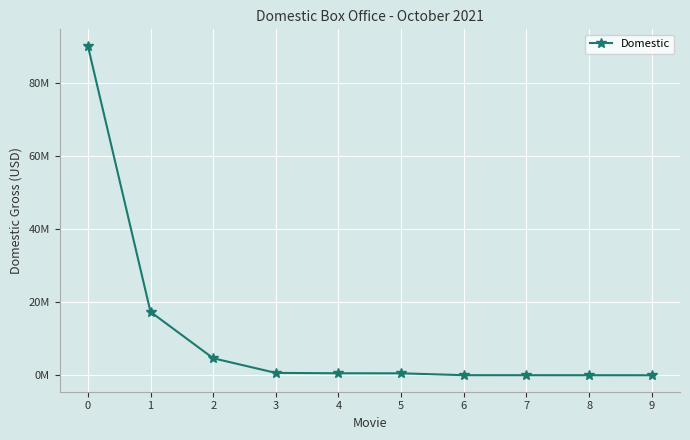

Does the chart have visible grid lines?

Yes